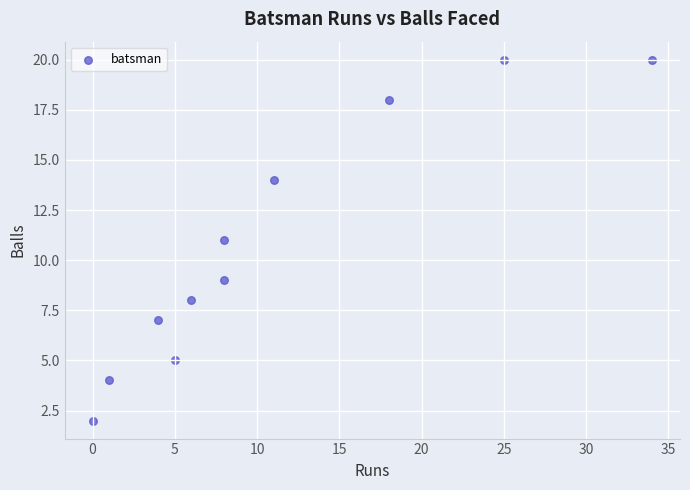

What is the average Y value?

11